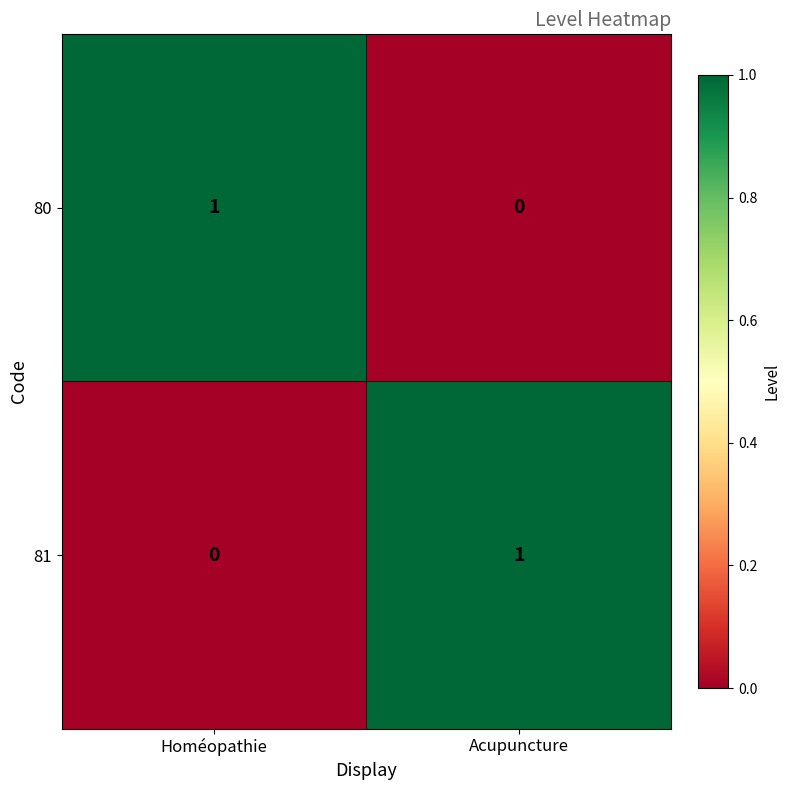

The value of 81 at Acupuncture is 2. True or false?

False